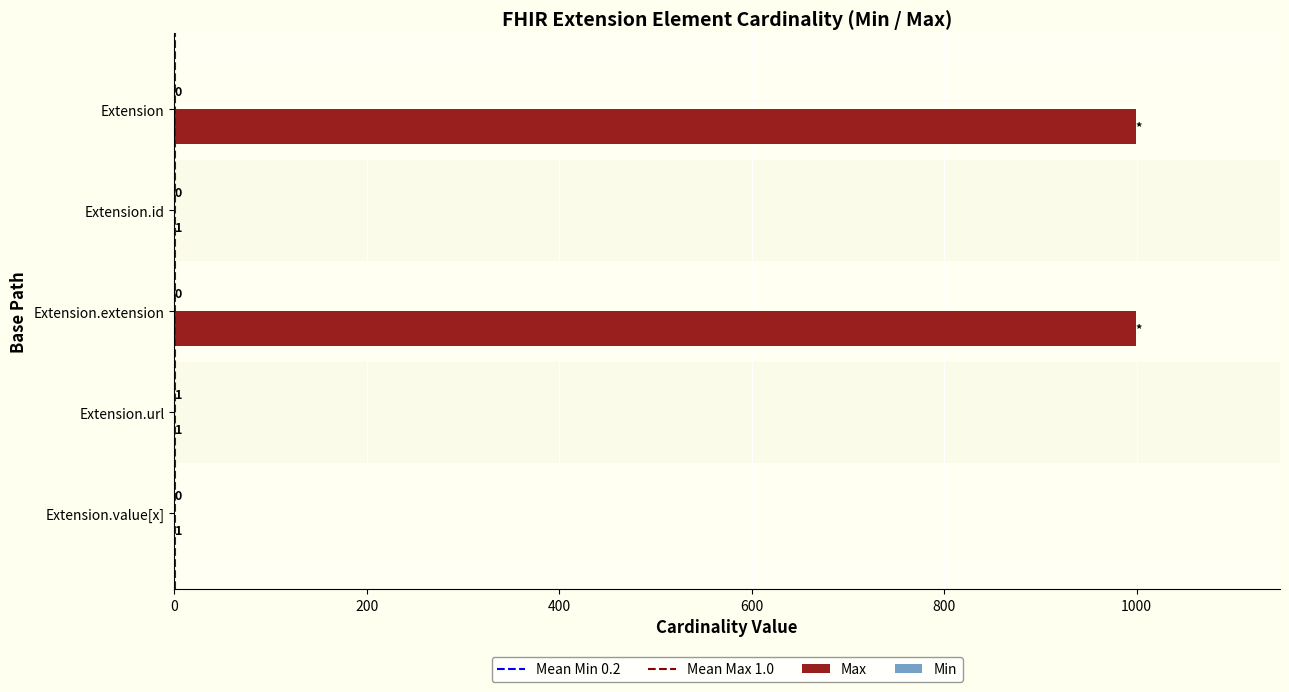

The Max series shows 1 at Extension.value[x]. True or false?

True